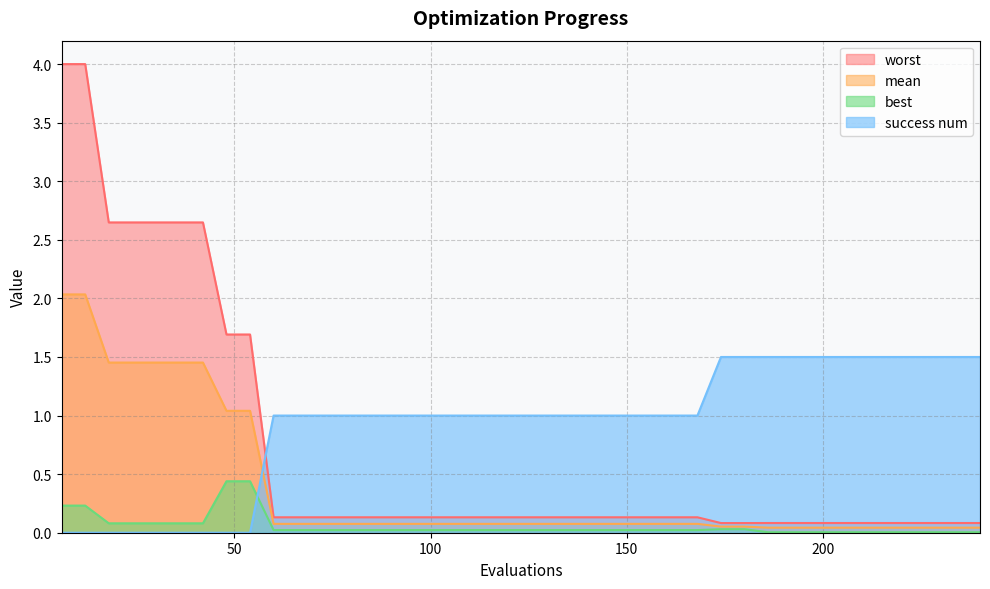

Which series has the largest range (max minus min)?

worst